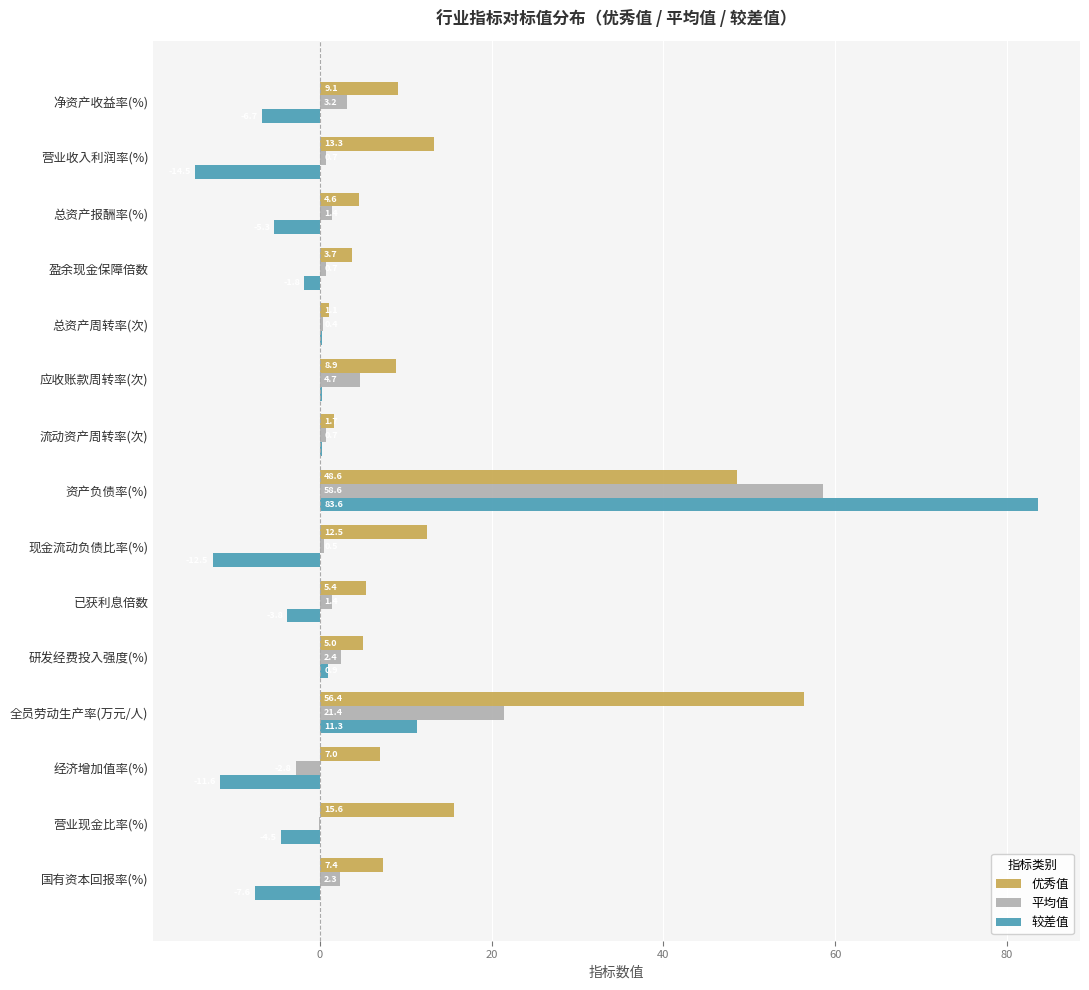

What are all the series names shown in the legend?

优秀值, 平均值, 较差值